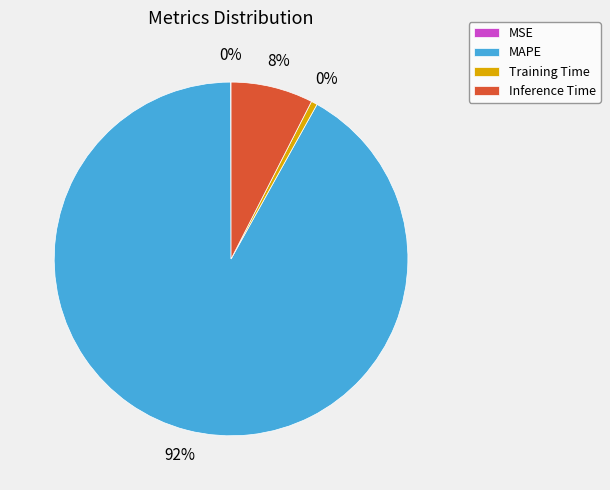

How many segments does this pie chart have?

4